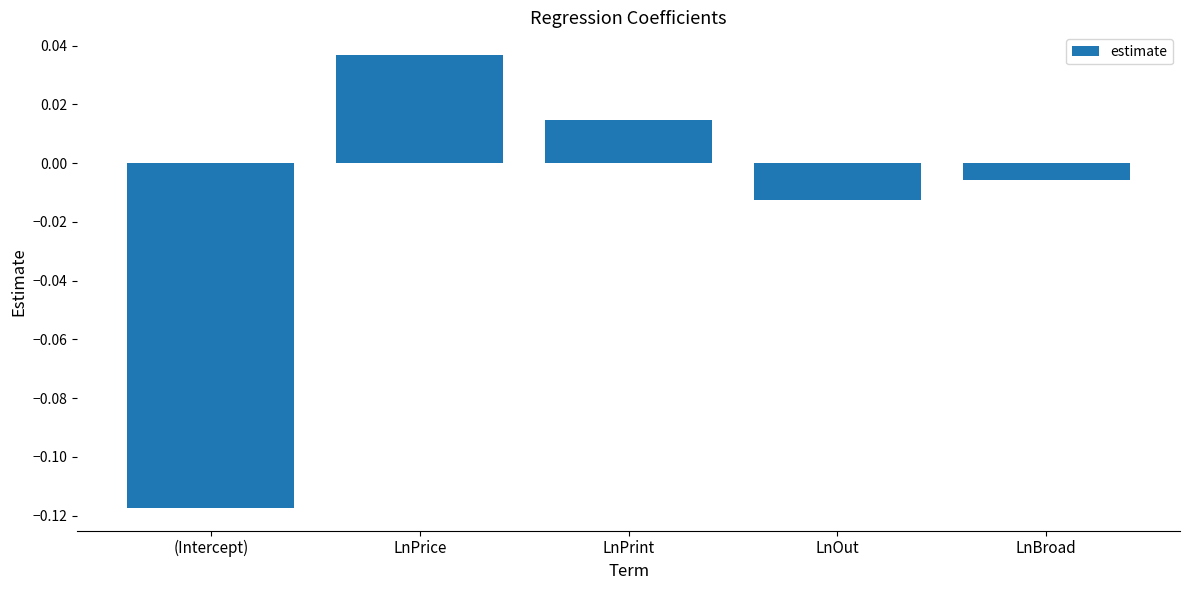

How many series are shown in this chart?

1